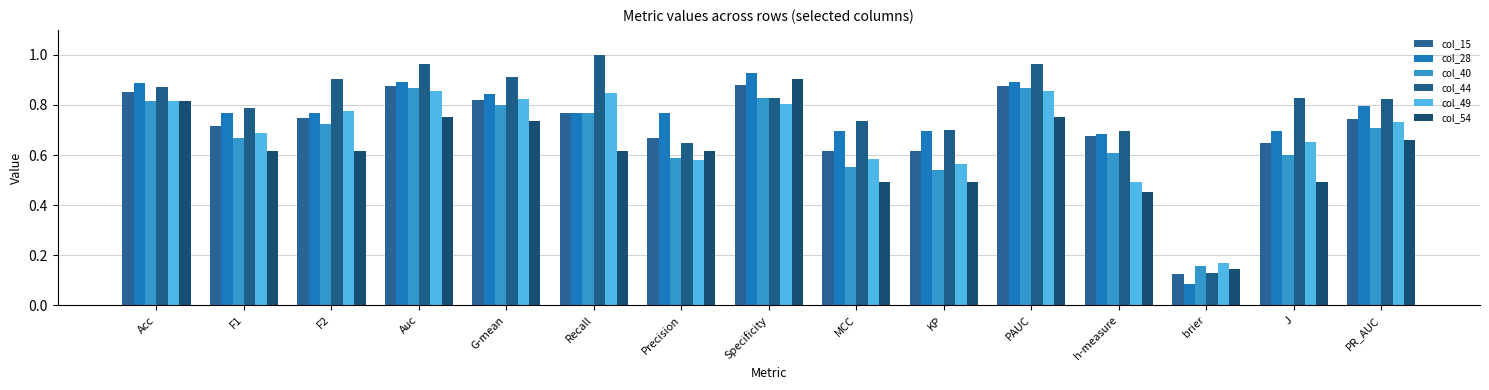

Between PAUC and h-measure, which series saw the biggest shift?

col_49